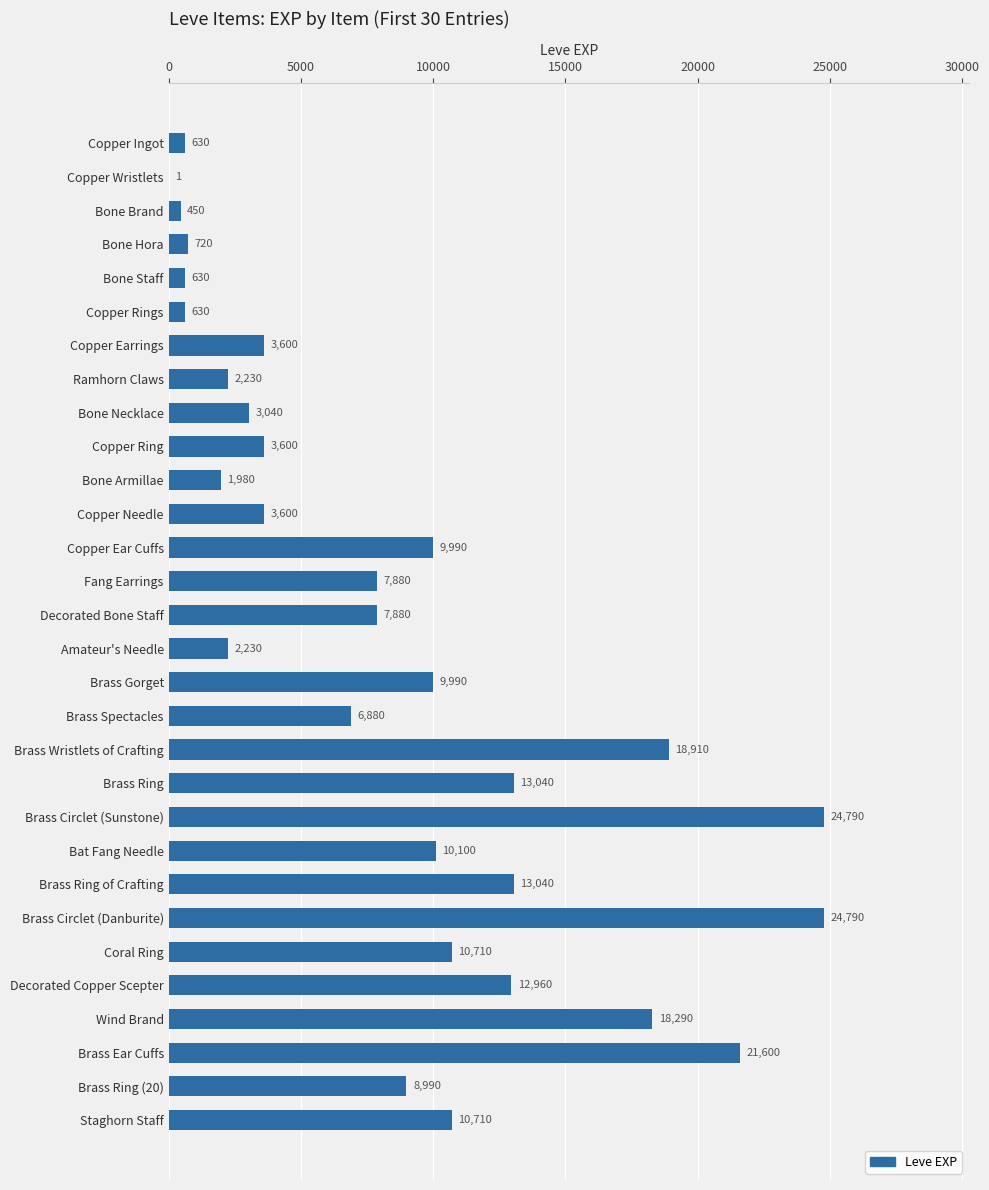

What value does the data have at Brass Circlet (Danburite), to the nearest 50?

24800